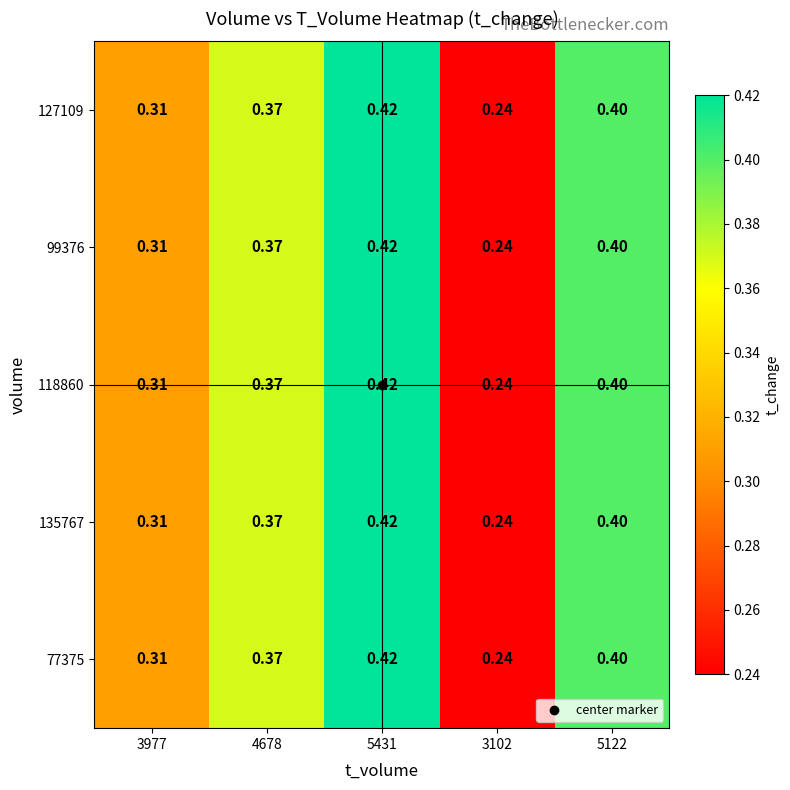

Is the value of 99376 at 3102 greater than the value of 127109 at 3977?

No